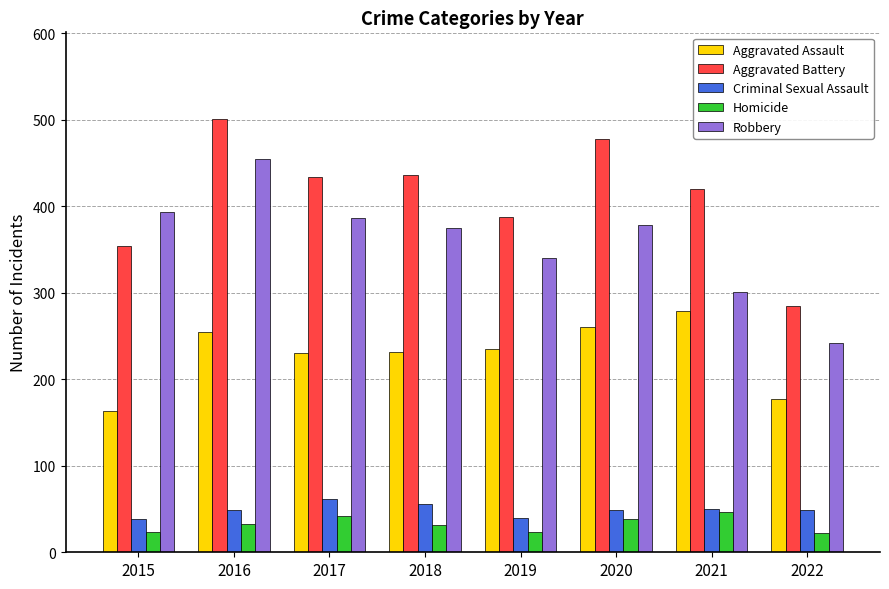

What is the sum of the Aggravated Assault values at 2015 and 2016?

418